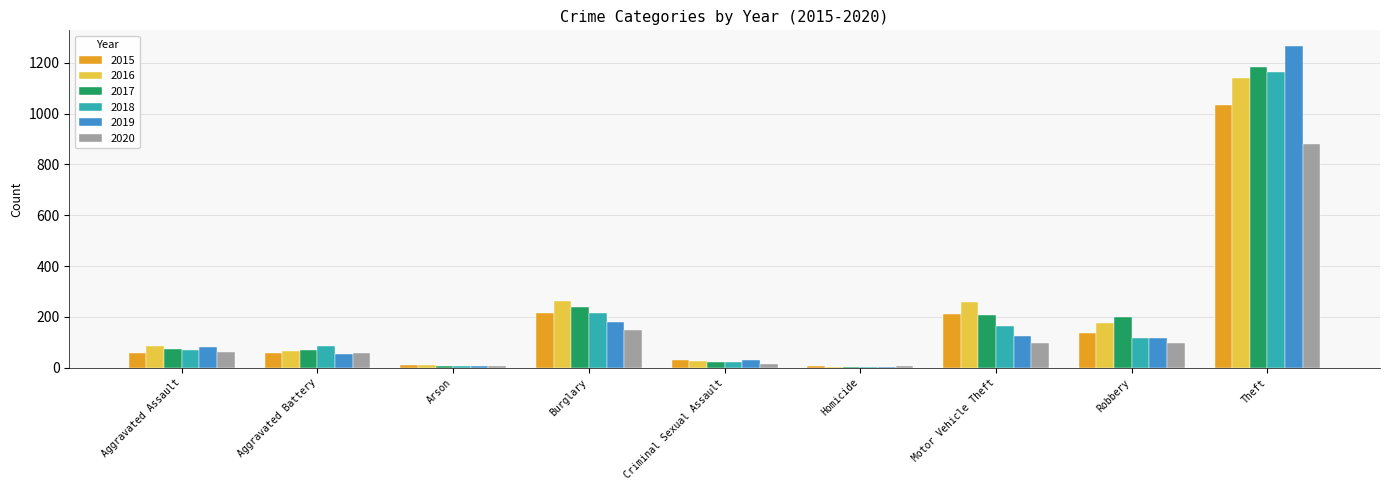

What position from the right is Aggravated Assault?

9